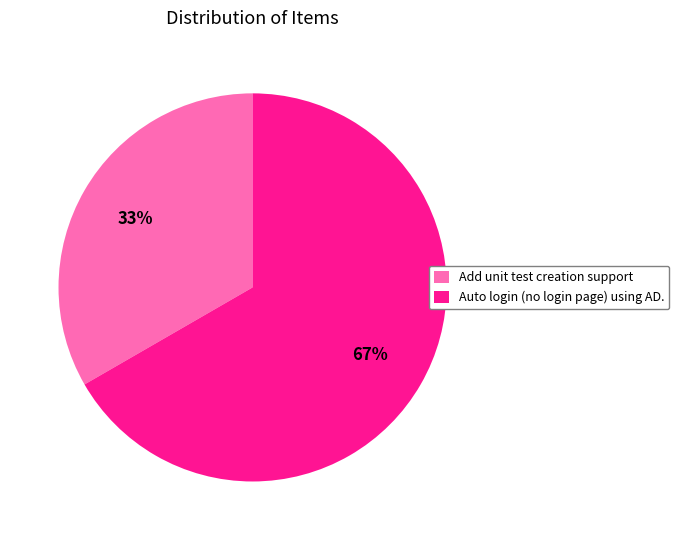

Which slice is the largest?

Auto login (no login page) using AD.